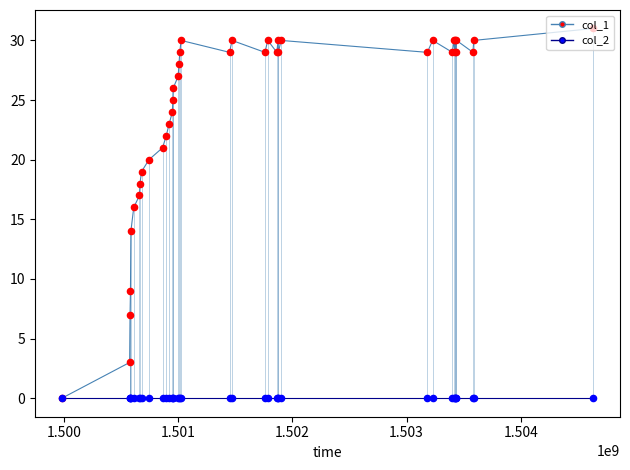

What are all the series names shown in the legend?

col_1, col_2